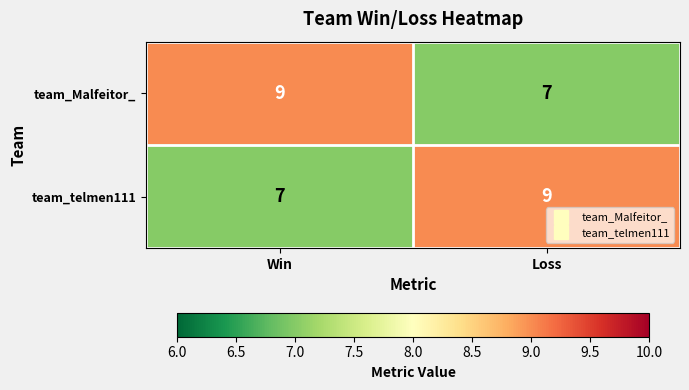

What is the minimum value for team_Malfeitor_?

7